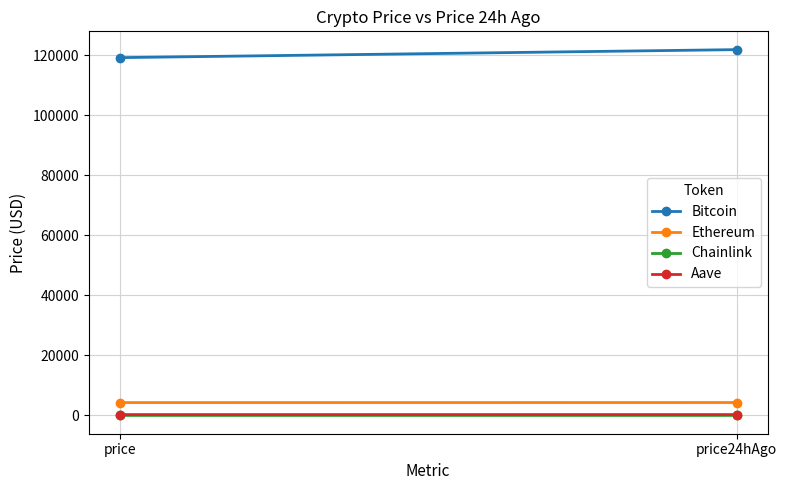

What is the spread (max minus min) of values at price?

119103.4